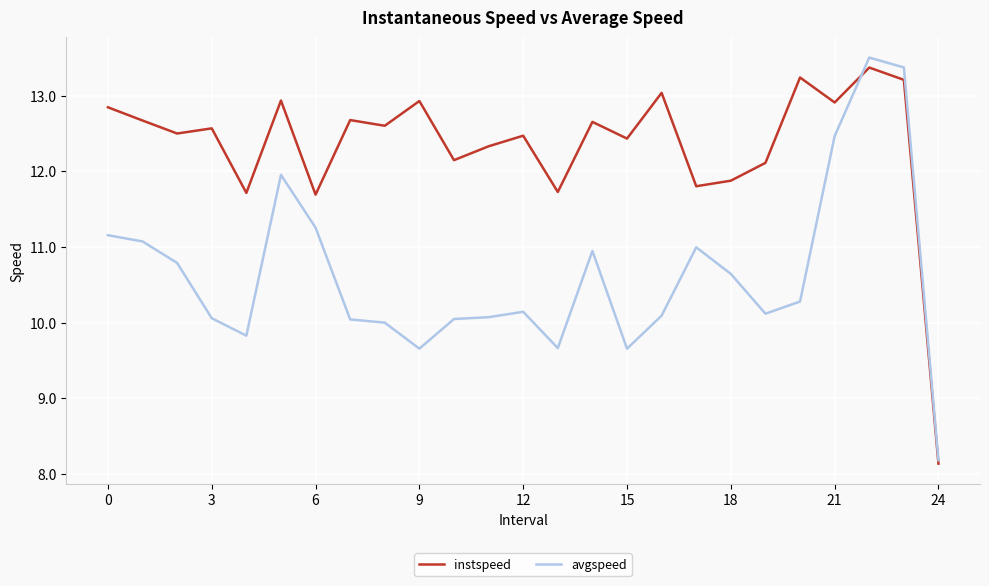

List the series in order of their overall mean, highest first.

instspeed, avgspeed